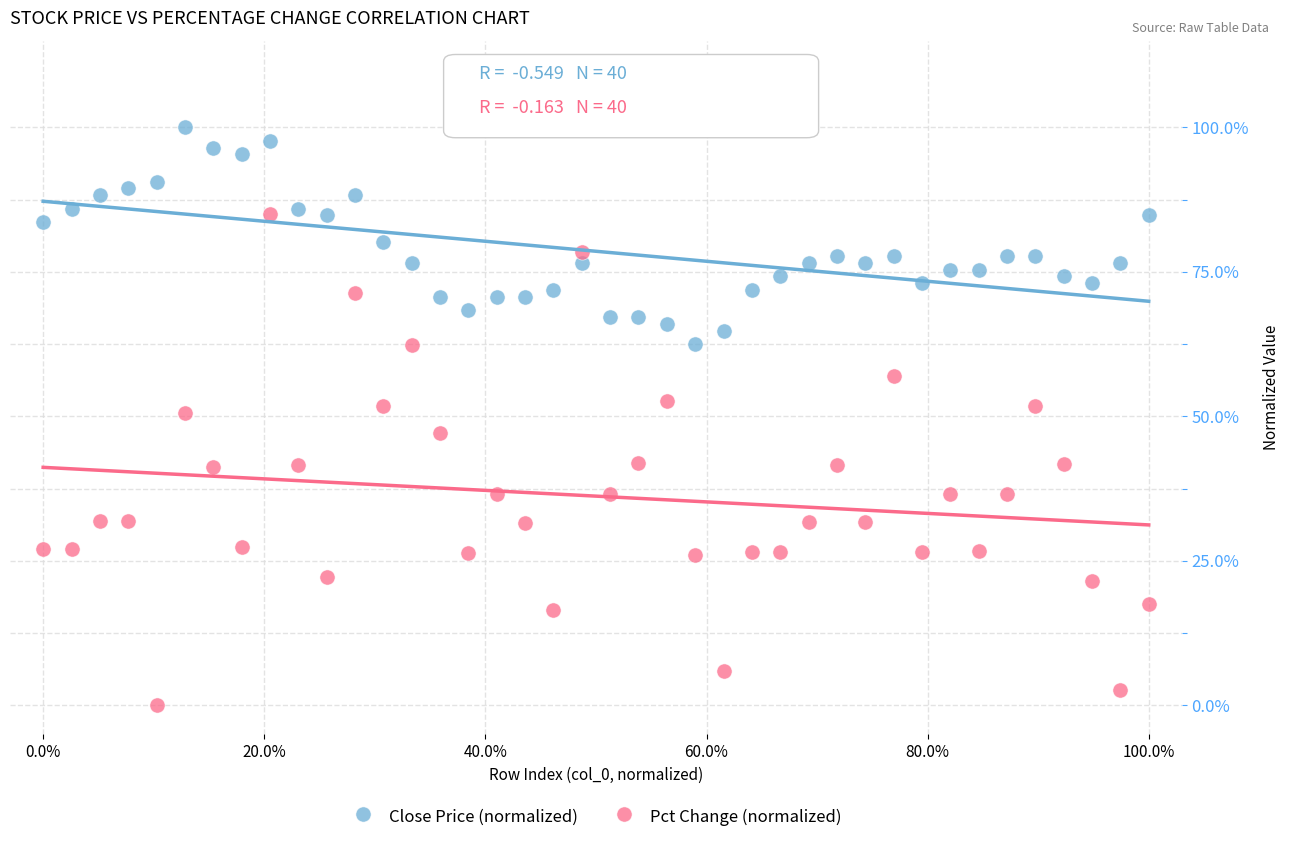

Which series has the widest spread of Y values?

Pct Change (normalized)